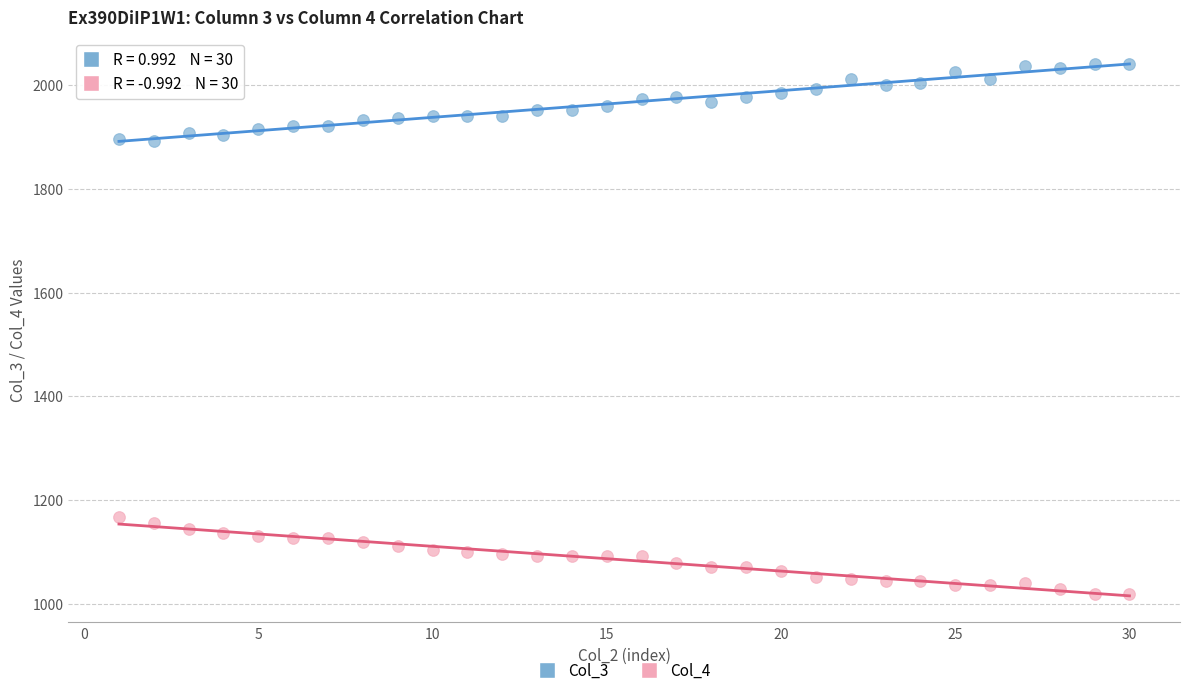

Across all data points, what is the range of X values (max minus min)?

29